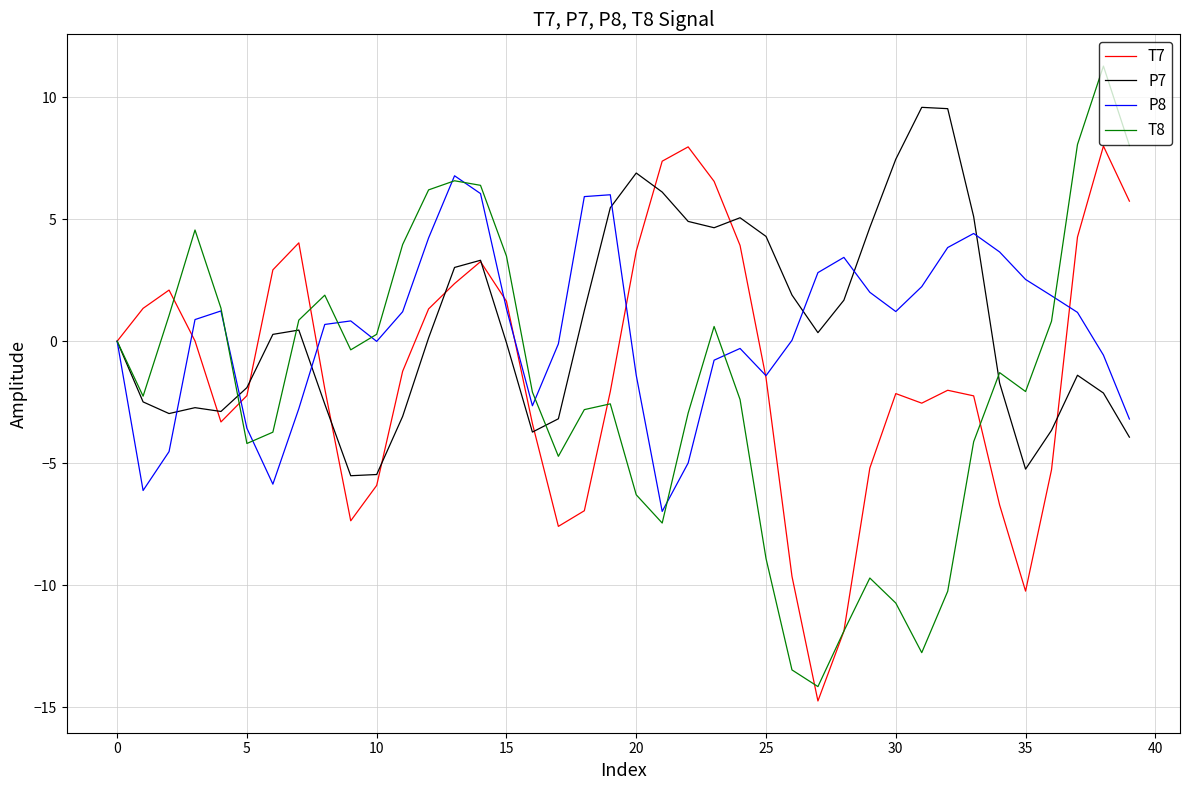

True or false: T8 has more than 1 interior local peaks.

True